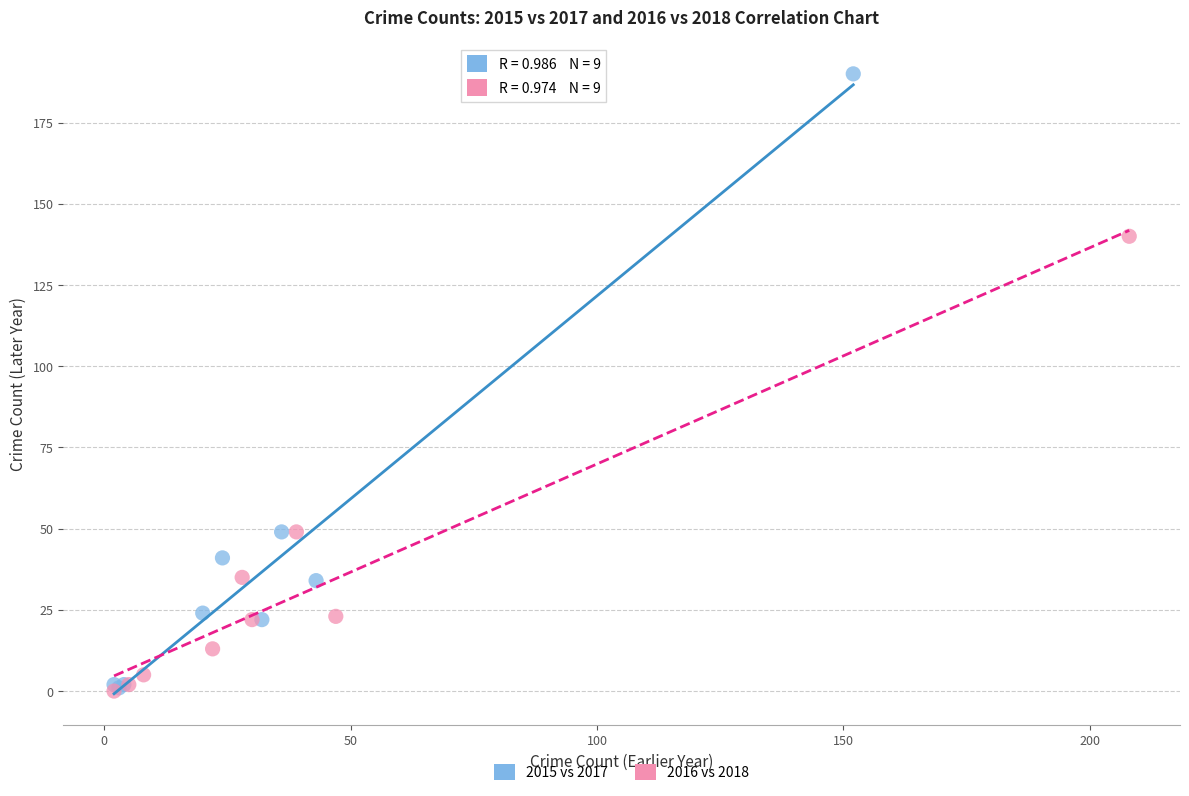

What are all the series names shown in the legend?

2015 vs 2017, 2016 vs 2018